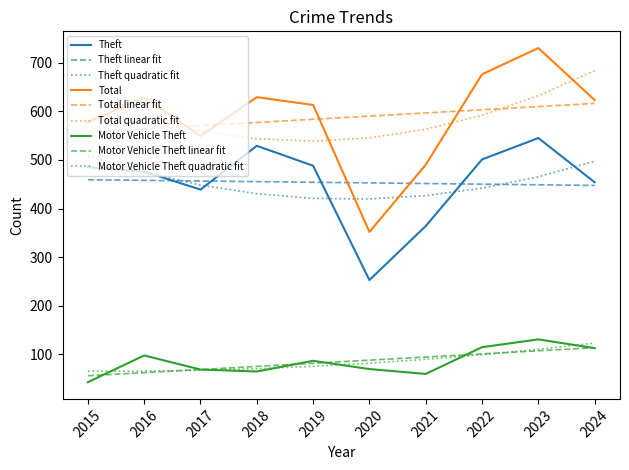

Does the chart display data point markers on the line(s)?

No